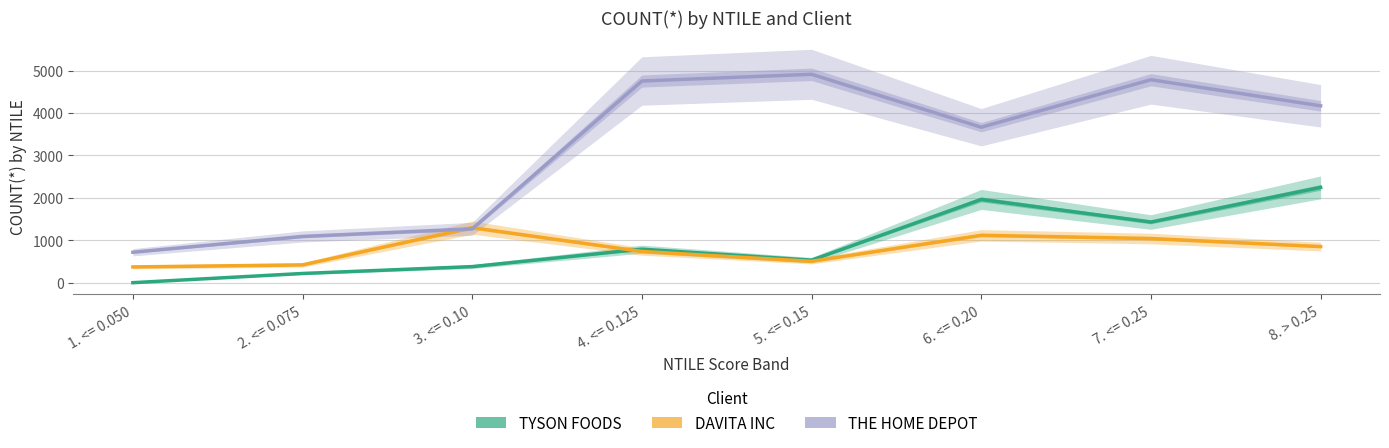

How many values in TYSON FOODS are above zero?

7